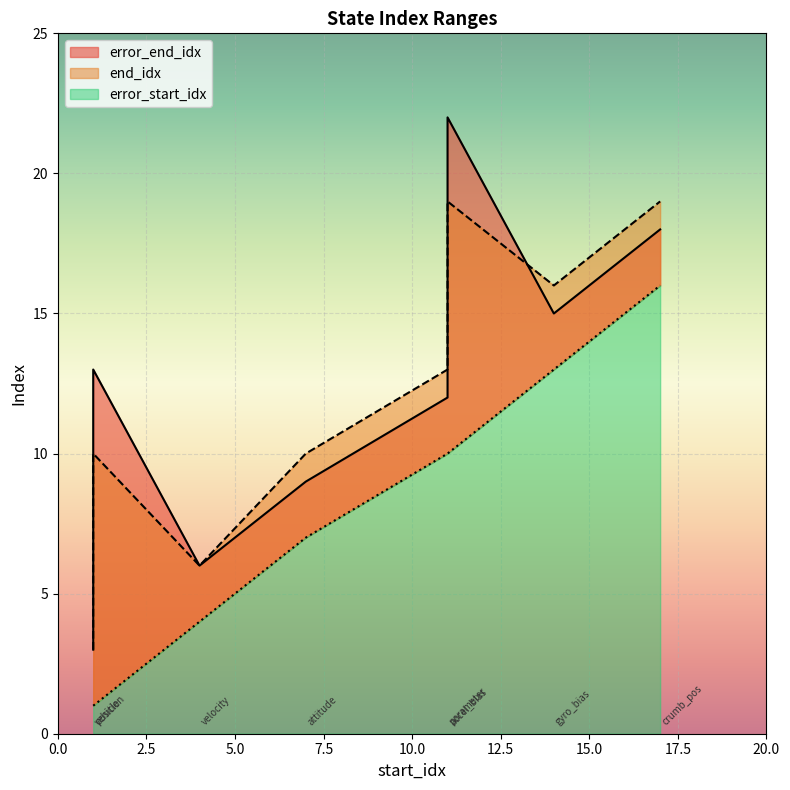

Count the error_end_idx values in the range 9 to 18.

5